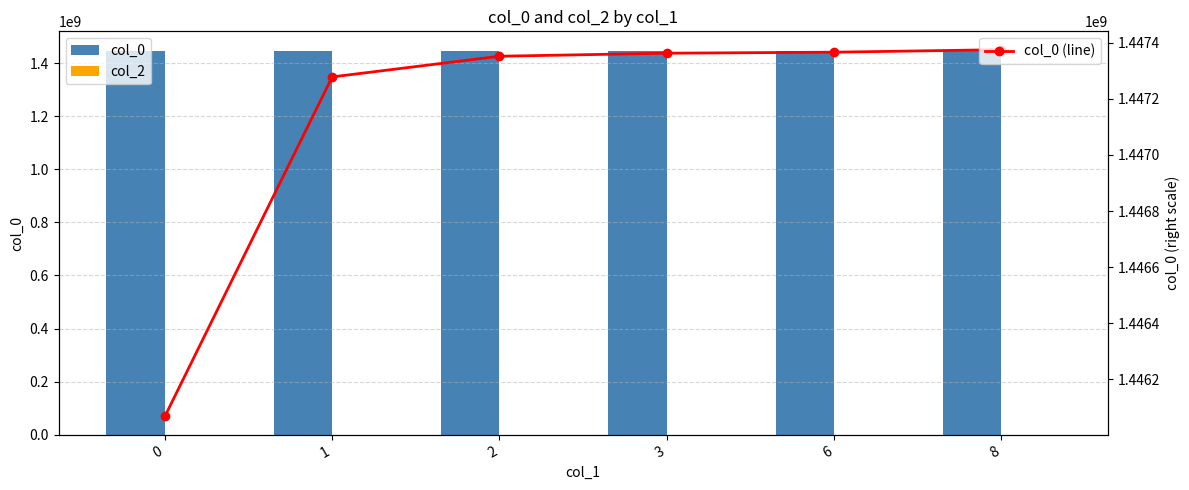

Is it true that col_2 equals 0.0 at 2?

True